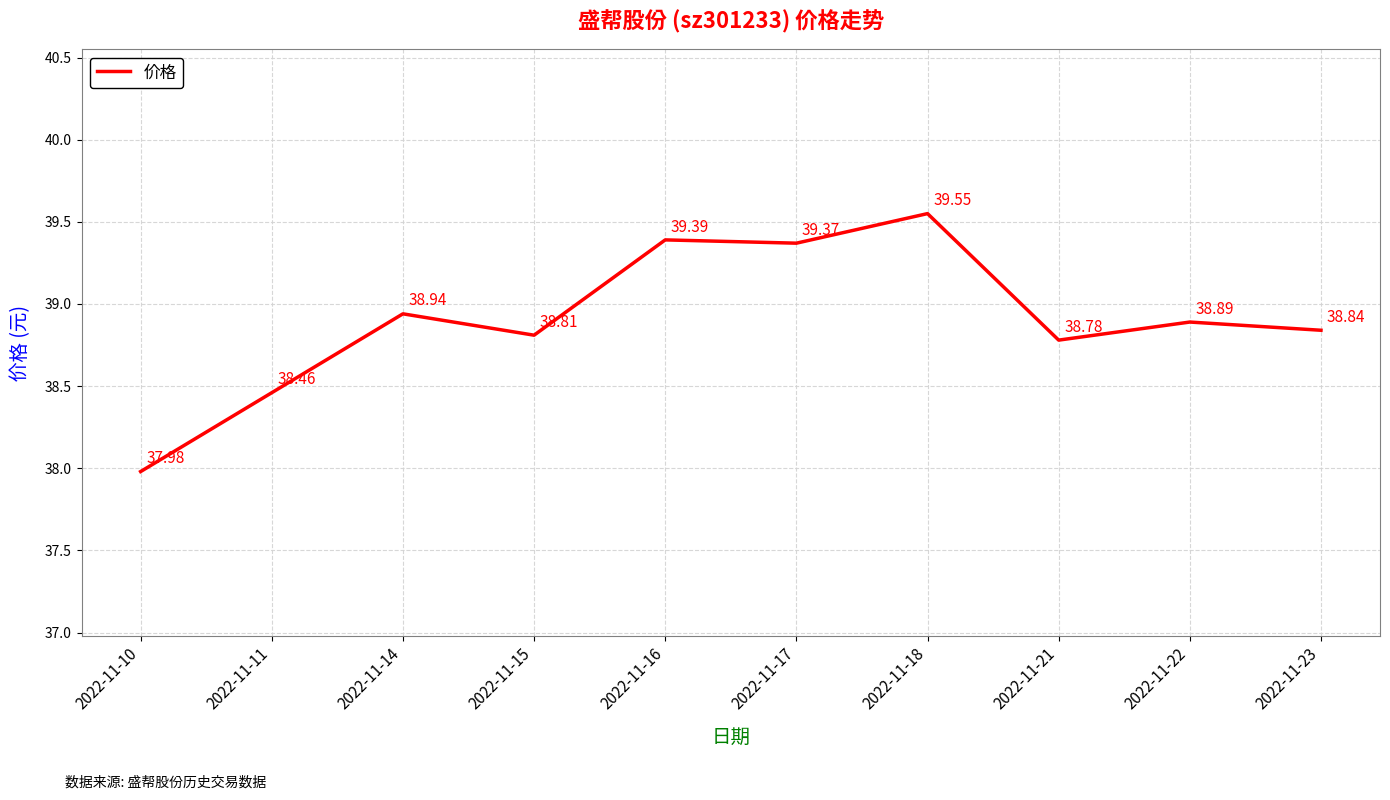

Which label corresponds to the largest value in the chart?

2022-11-18